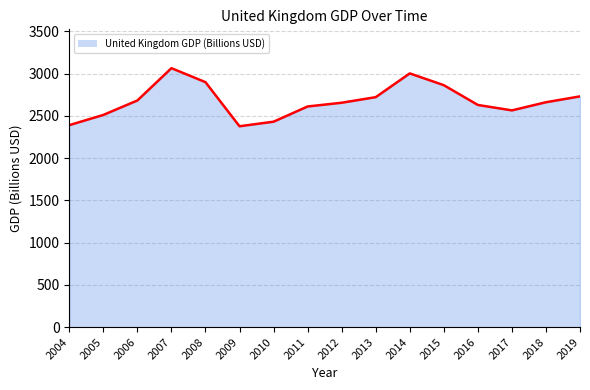

How many series are shown in this chart?

1